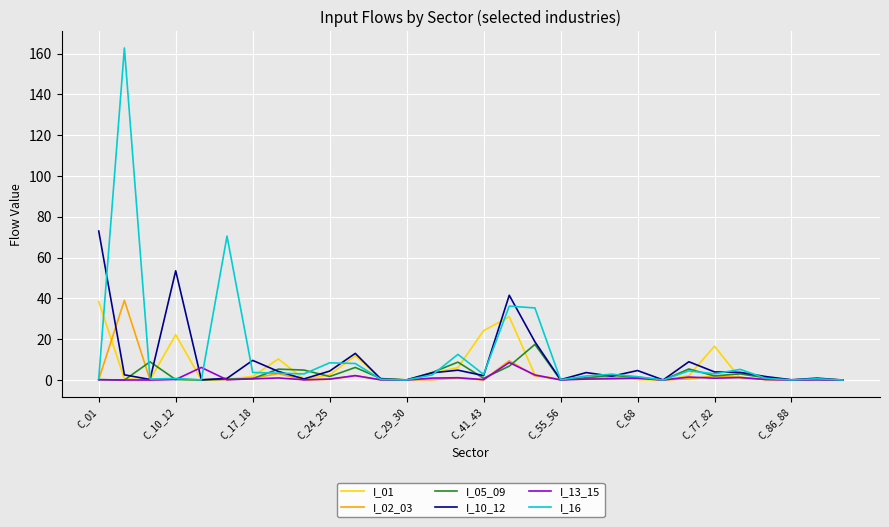

What are all the series names shown in the legend?

I_01, I_02_03, I_05_09, I_10_12, I_13_15, I_16